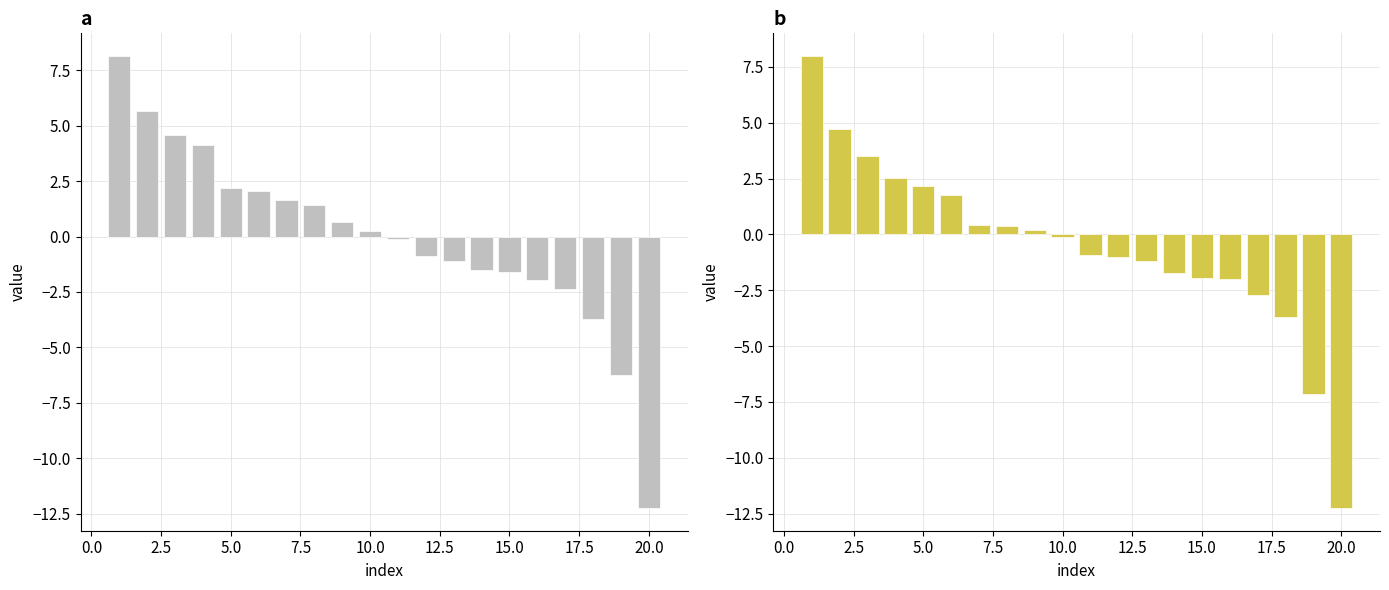

At how many categories does at least one series exceed -5?

18